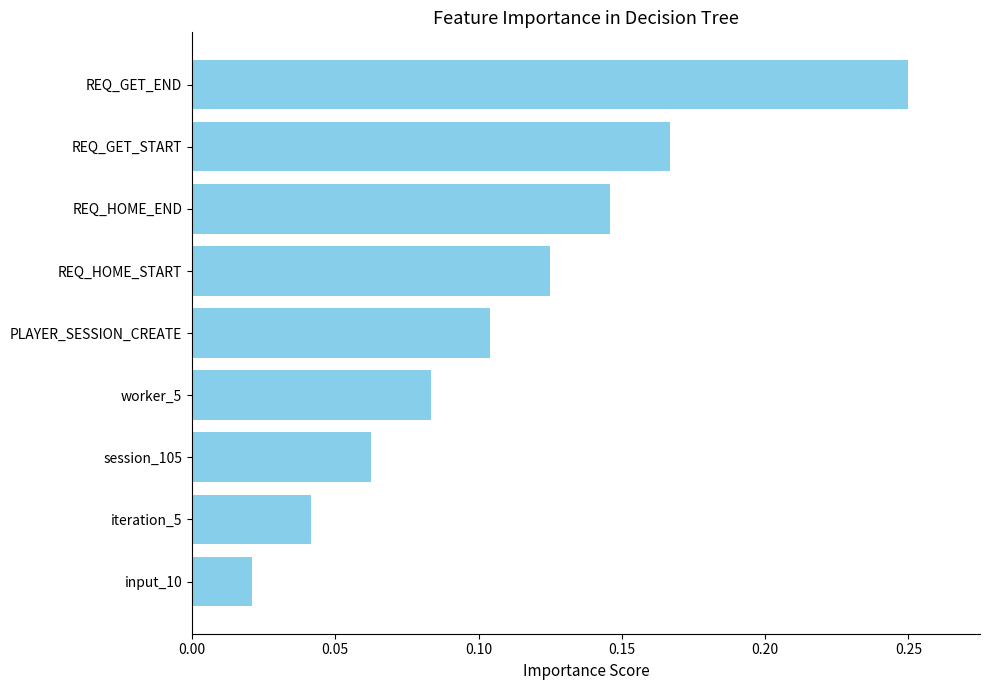

Which label corresponds to the smallest value in the chart?

input_10